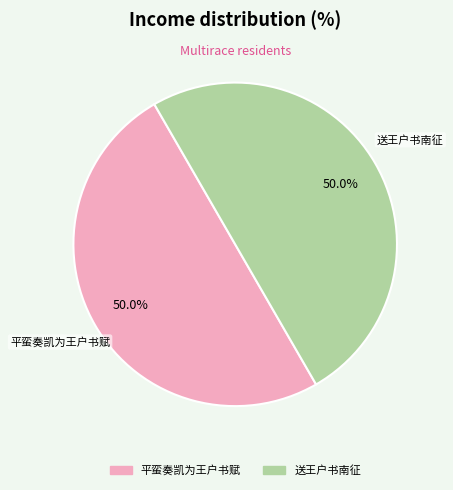

To the nearest percent, what is the combined percentage of 送王户书南征 and 平蛮奏凯为王户书赋?

100%